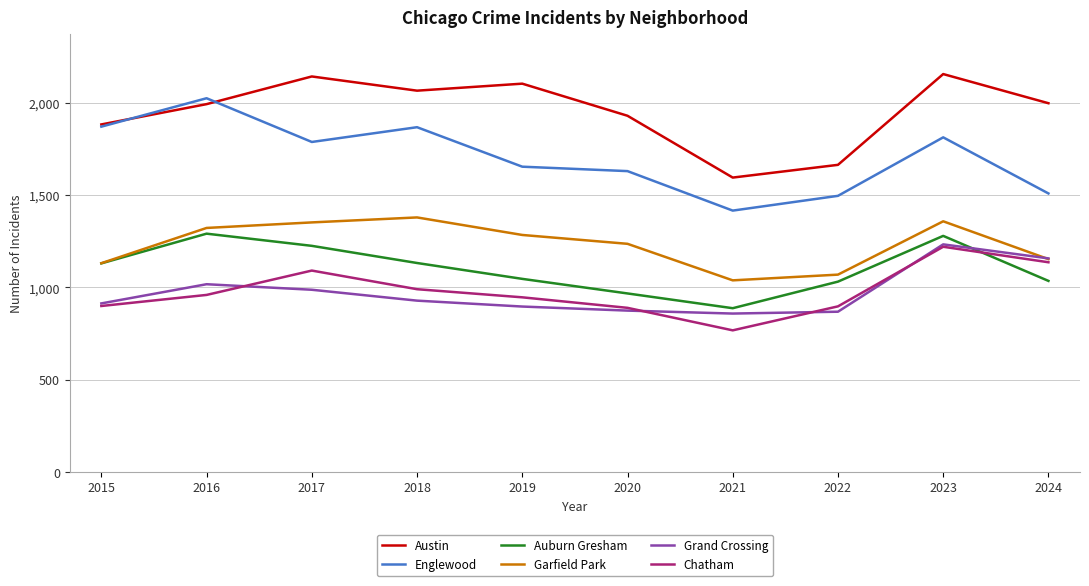

Is this an area chart (filled region under the line)?

No